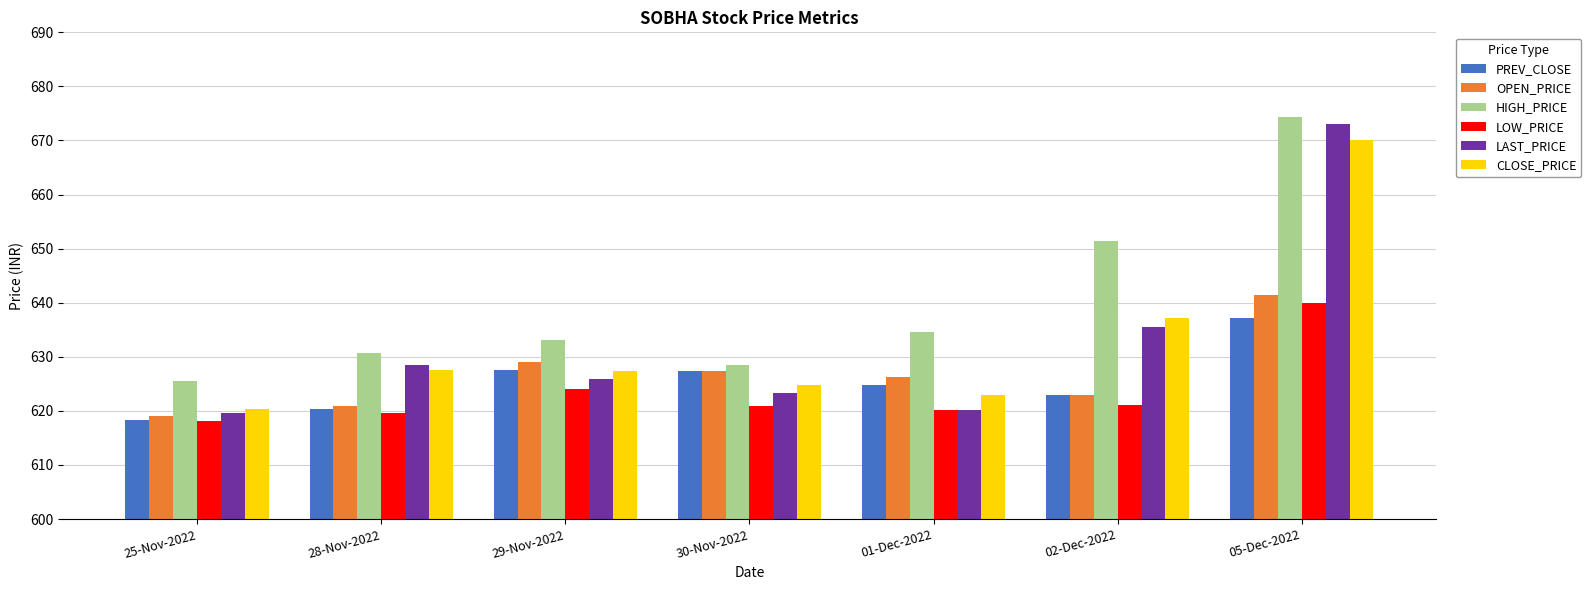

Rank the series by their maximum value, from lowest to highest.

PREV_CLOSE, LOW_PRICE, OPEN_PRICE, CLOSE_PRICE, LAST_PRICE, HIGH_PRICE